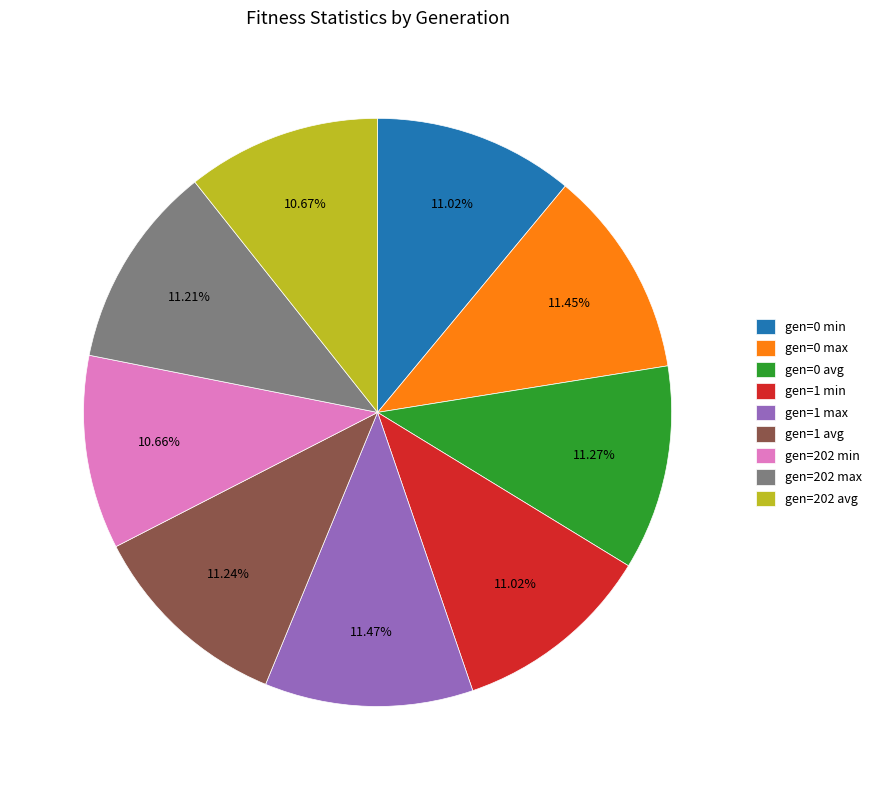

Count the number of slices in the pie.

9